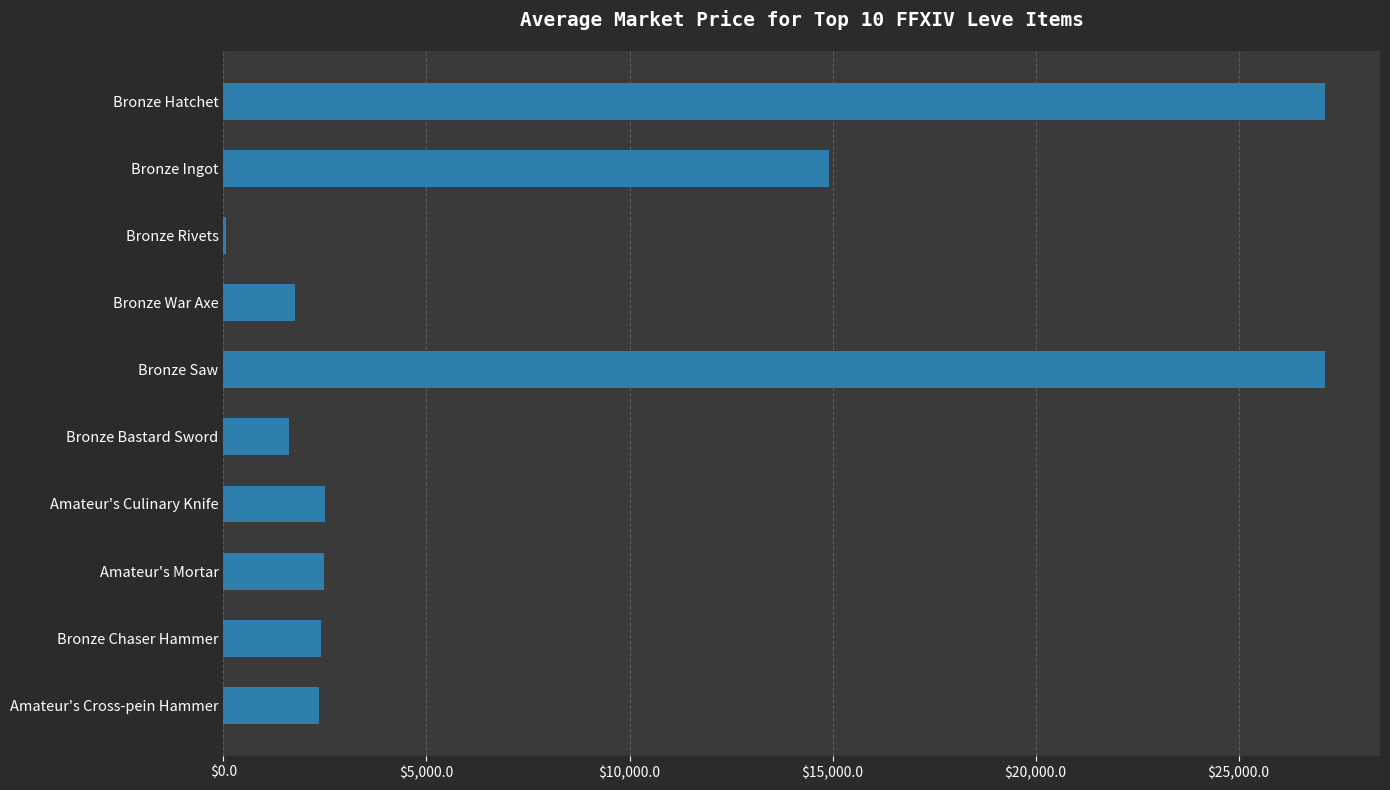

What is the sum of all values?

82310.3